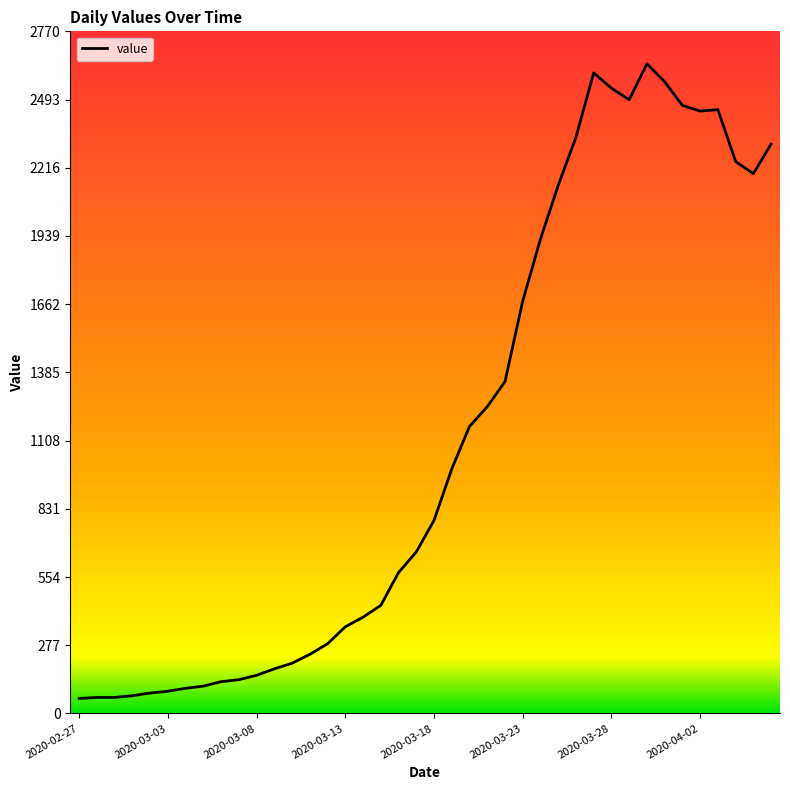

What is the minimum value shown in the chart?

61